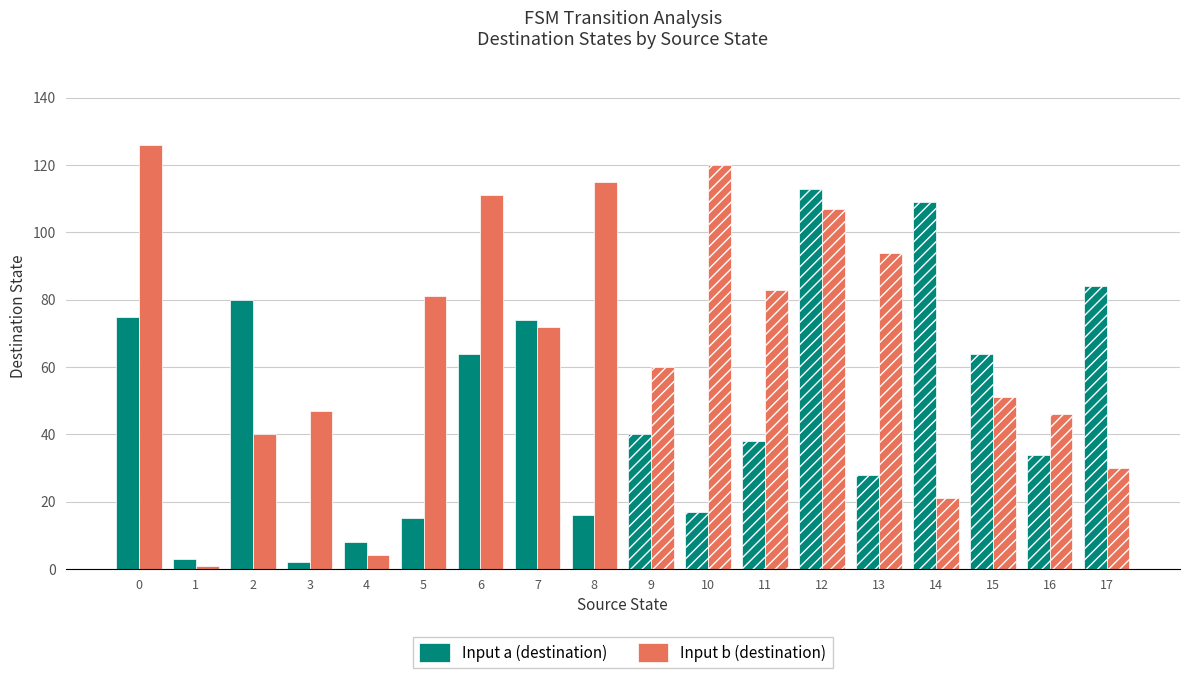

Are the bars horizontal?

No